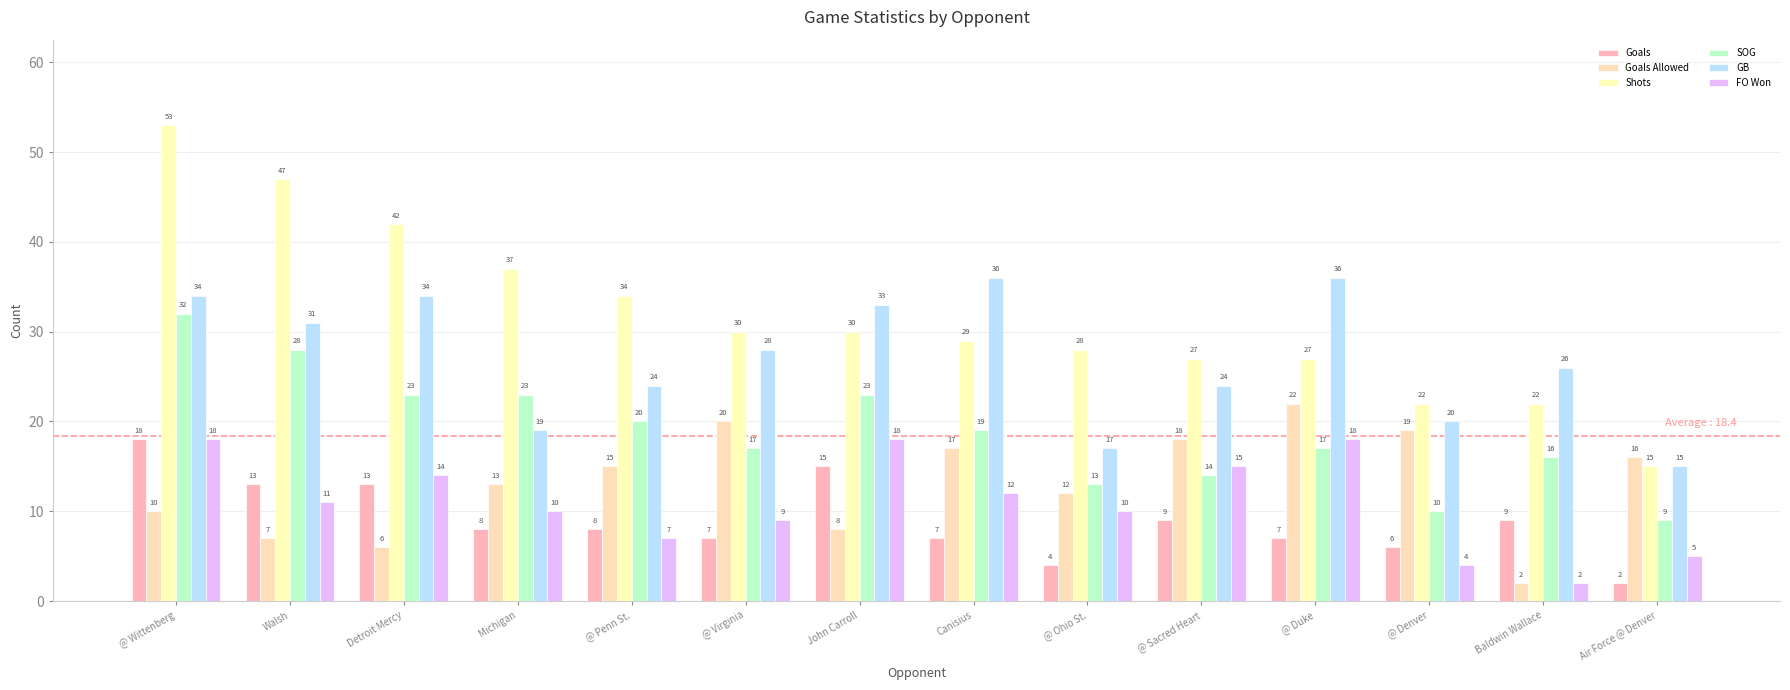

How many groups of bars are there?

14